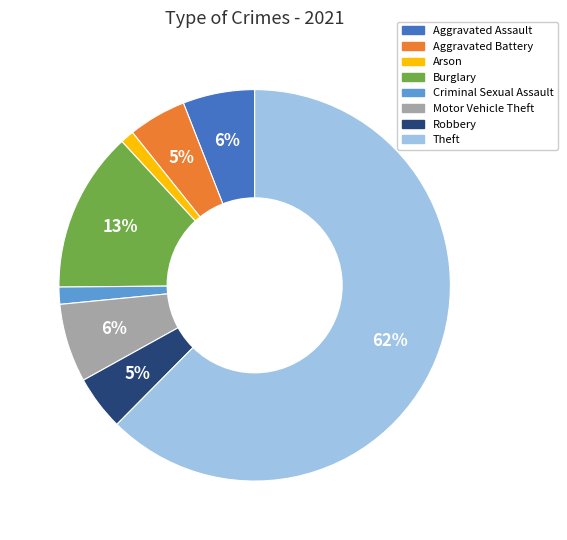

Is there any slice that represents more than half of the pie?

Yes